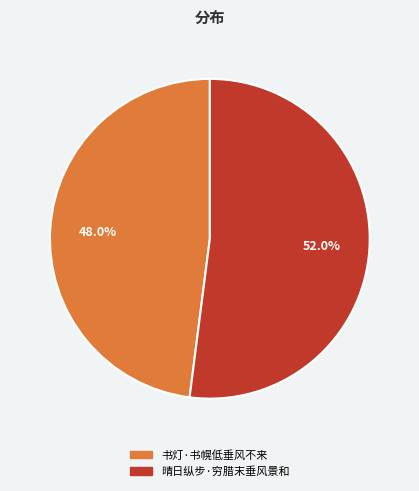

How many segments does this pie chart have?

2